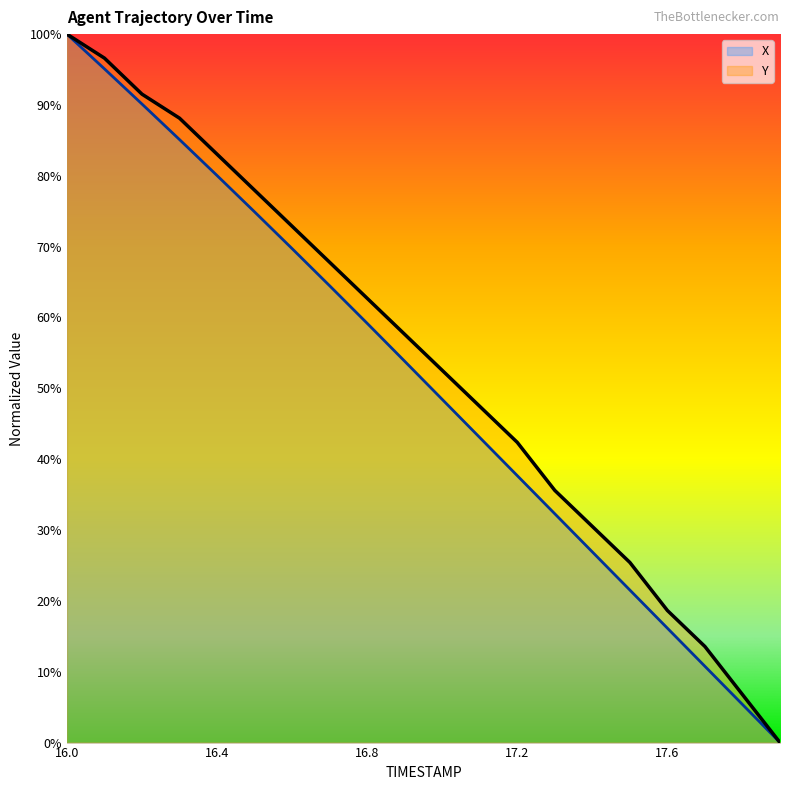

What is the label of the 11th point from the left?

17.0